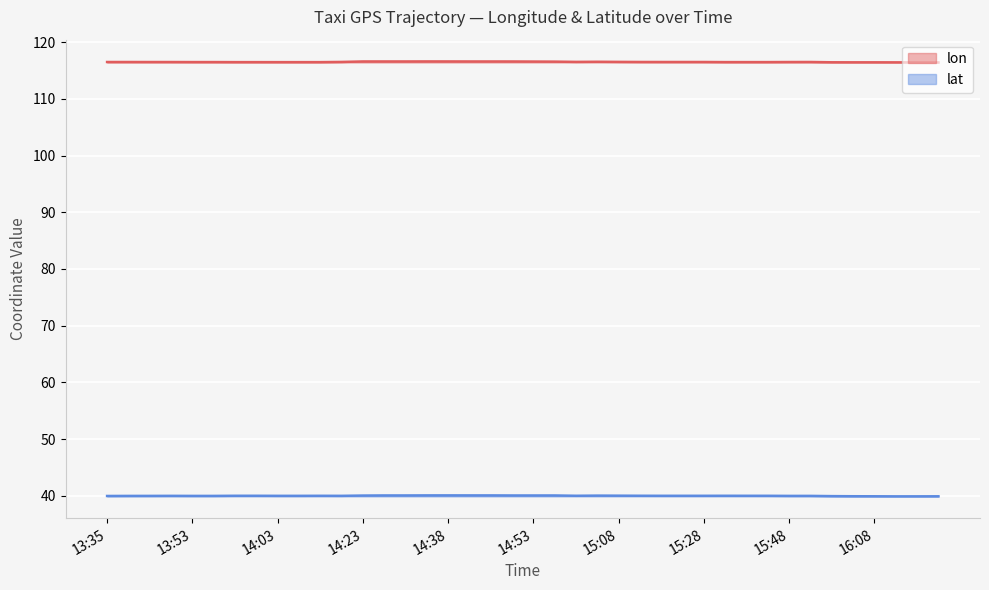

Is the value of lat at 13:40 greater than the value of lon at 14:28?

No